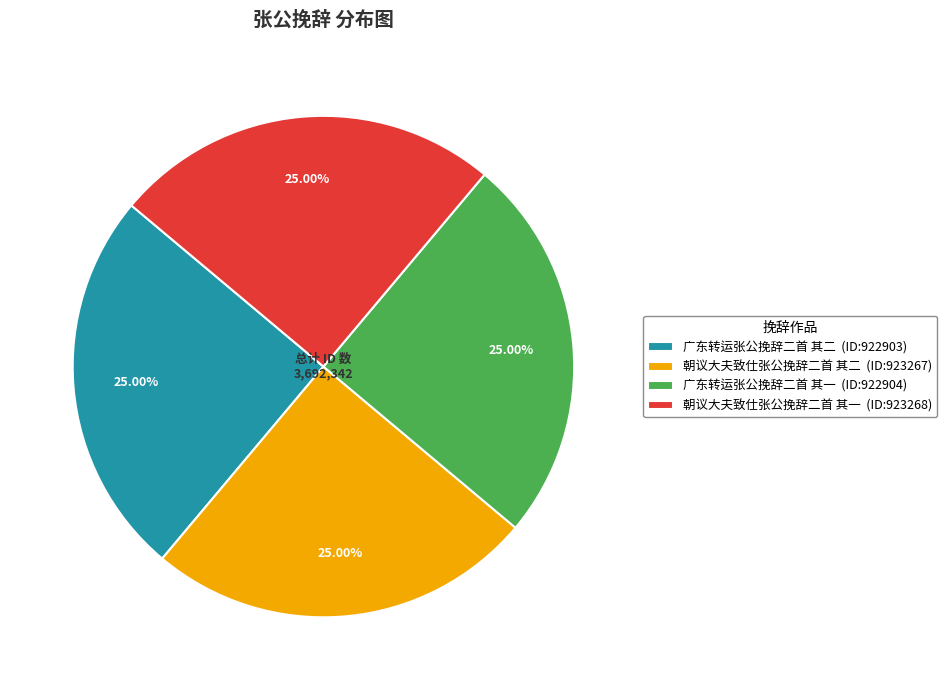

How many segments does this pie chart have?

4